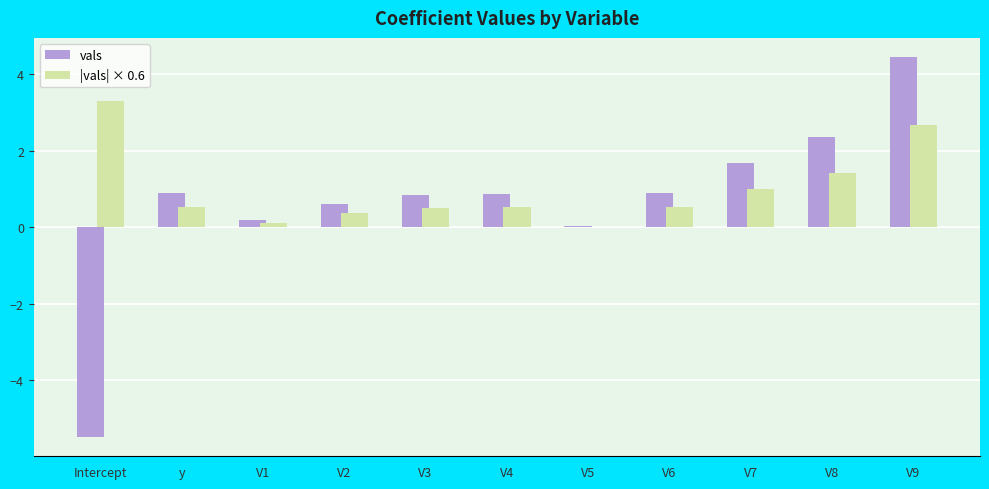

What is the greatest value displayed?

4.5